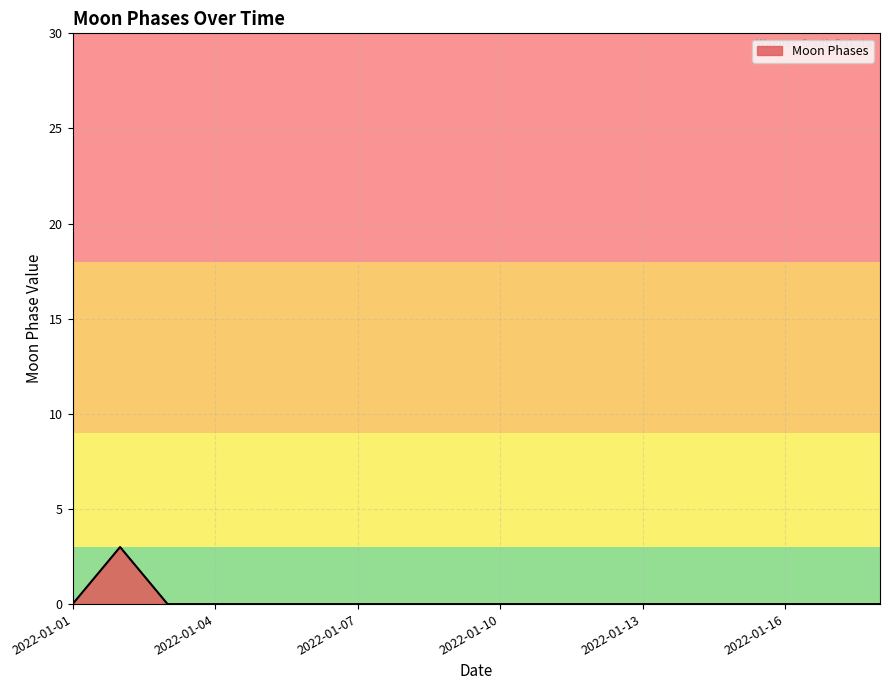

What is the difference between the maximum and minimum values?

3